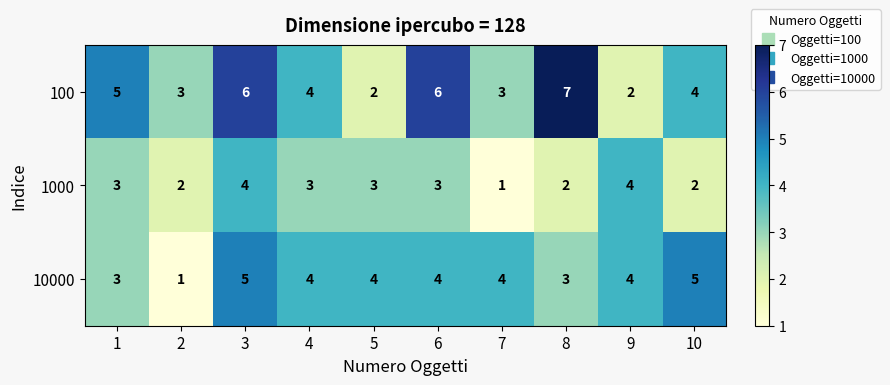

Which category has the highest value in the 100 series?

8